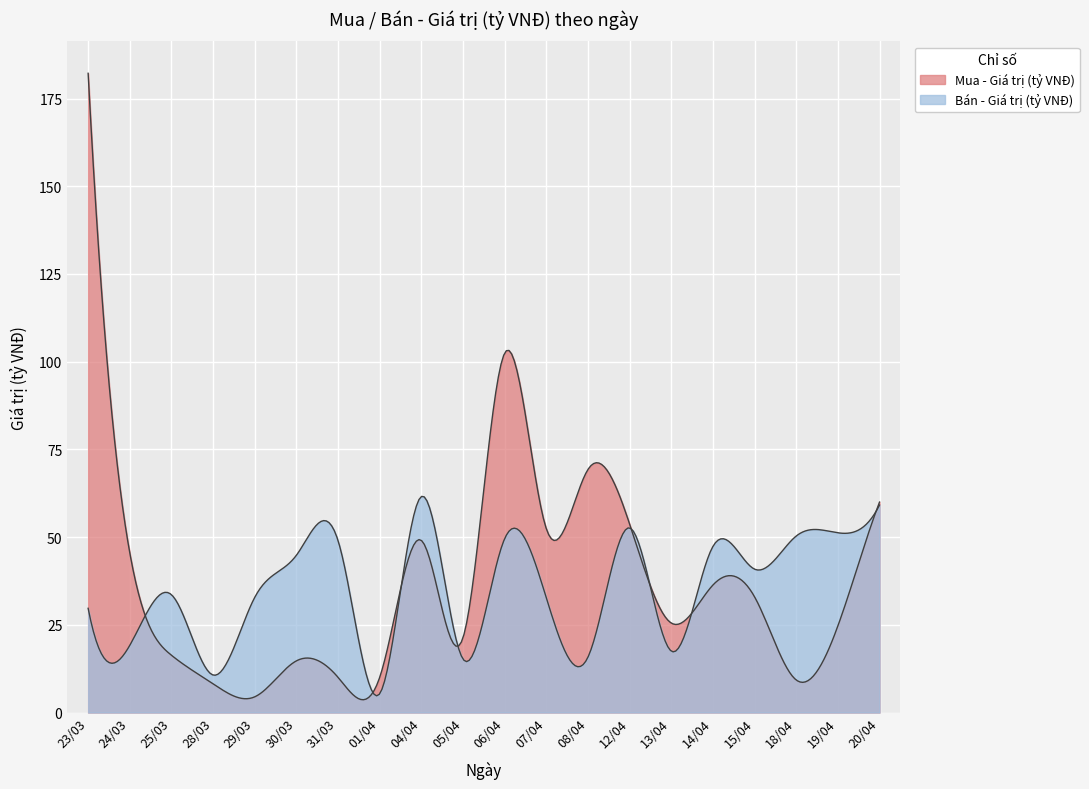

How many intersections are there between Bán - Giá trị (tỷ VNĐ) and Mua - Giá trị (tỷ VNĐ)?

6